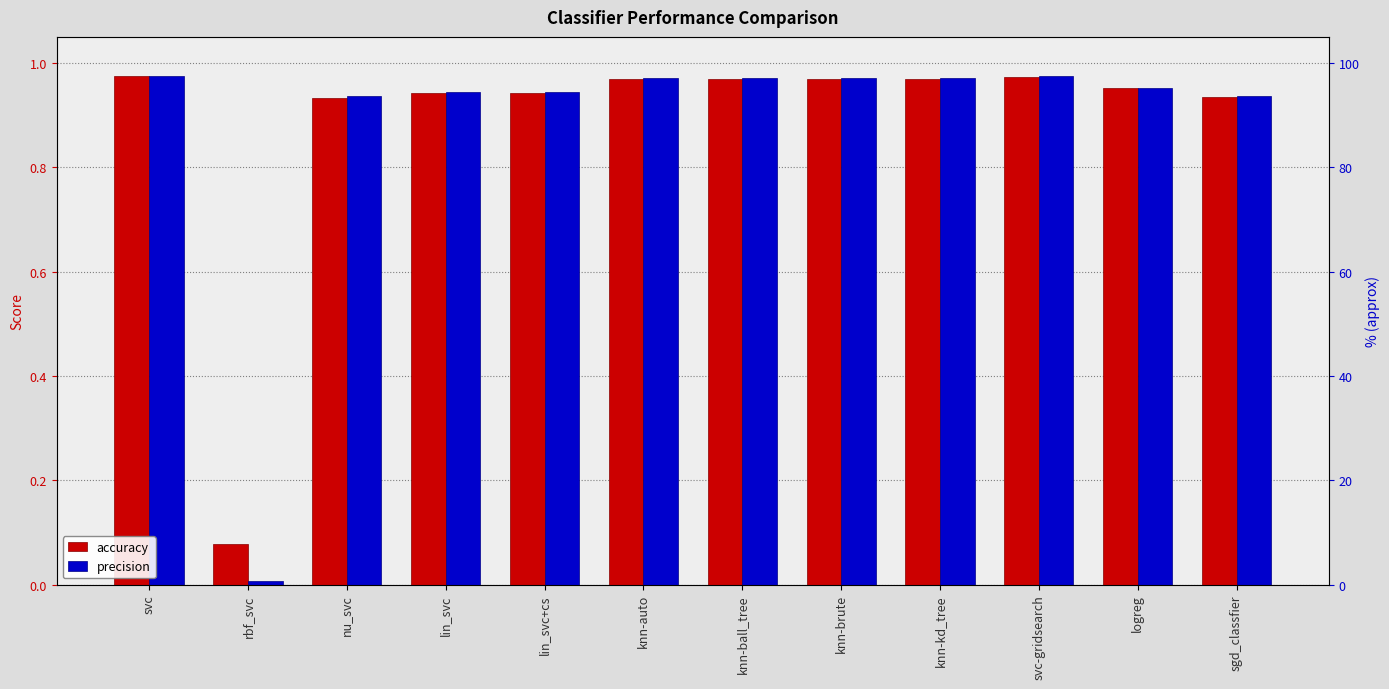

True or false: precision has a value of 0.2 at logreg.

False